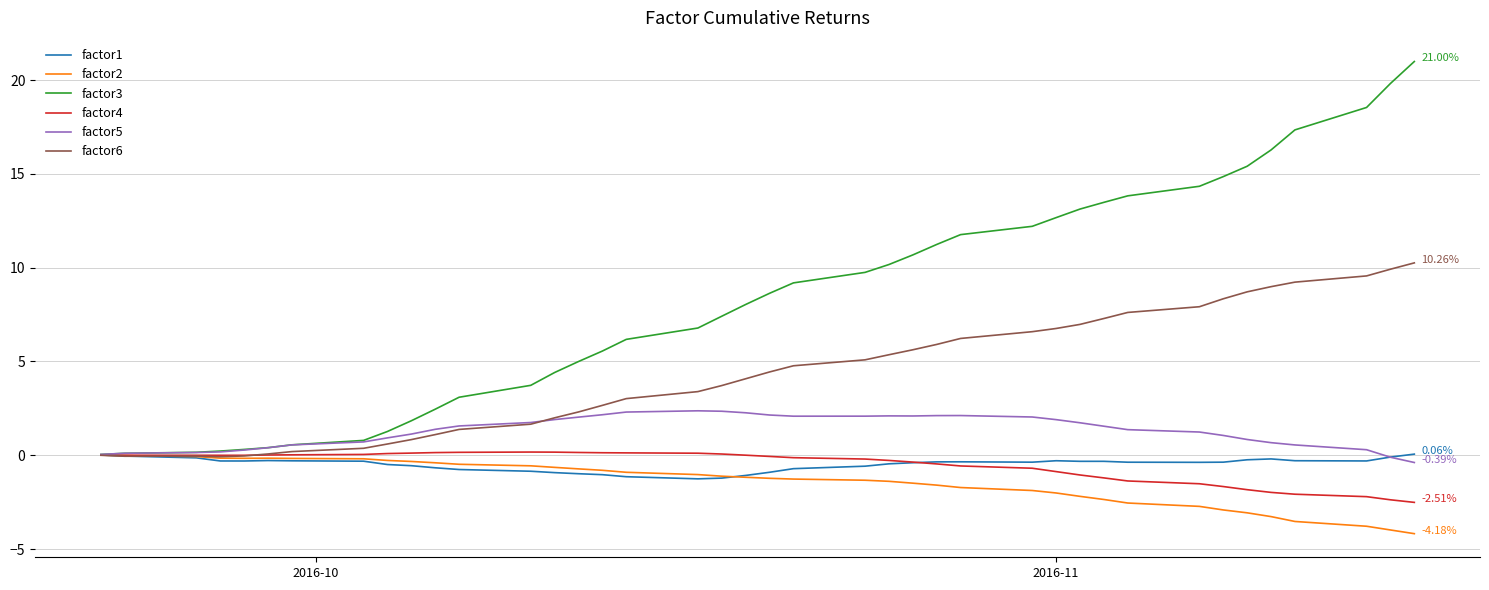

In factor1, how many points are lower than both neighbors (excluding endpoints)?

5